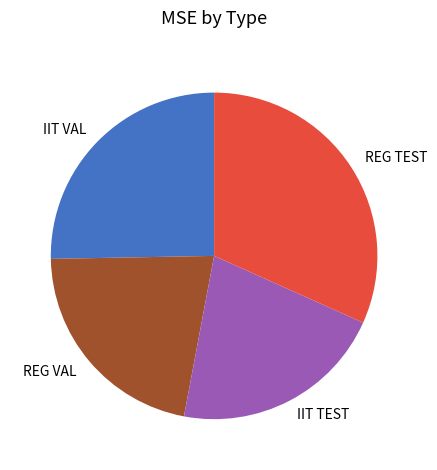

True or false: IIT VAL accounts for 19% of the total.

False